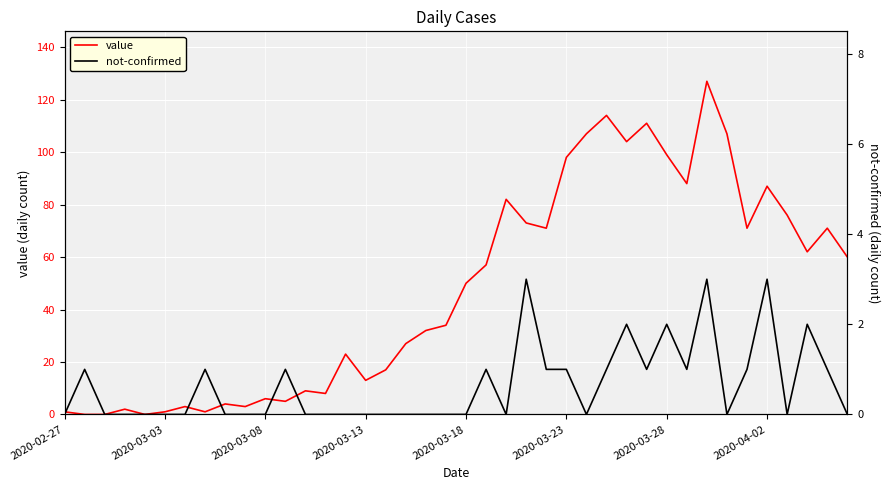

What is the average value of the not-confirmed series?

1